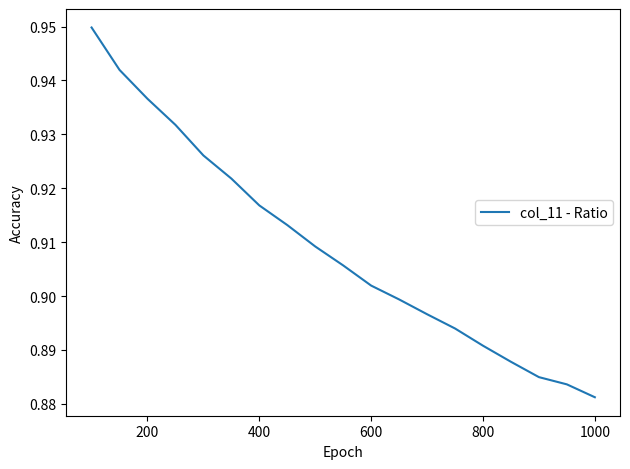

True or false: the data has more than 0 interior local peaks.

False